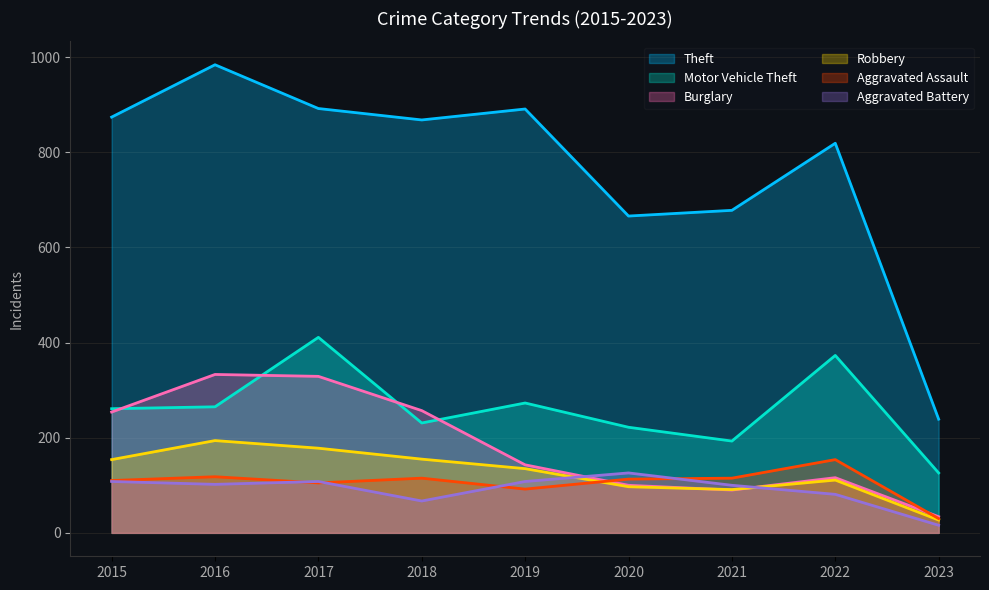

What is the value of the Aggravated Battery point at the 9th from the left?

16